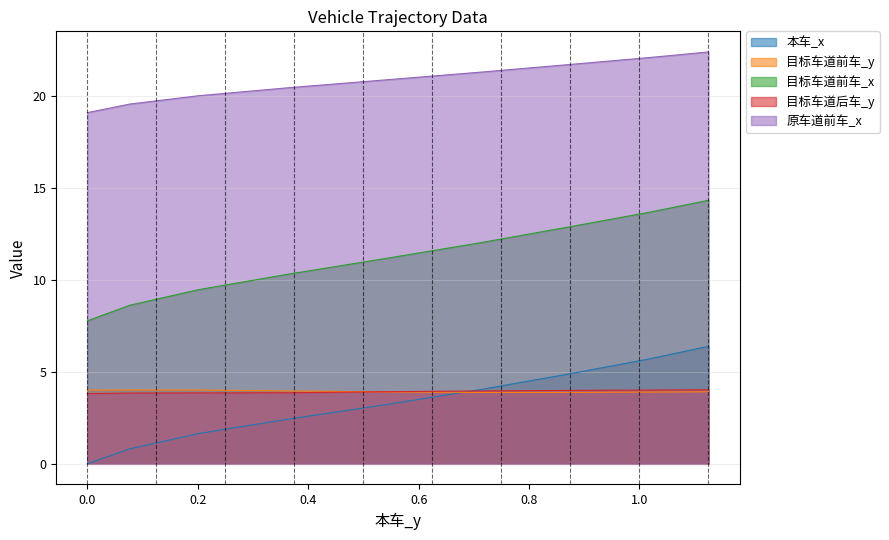

Which series has the largest range (max minus min)?

目标车道前车_x